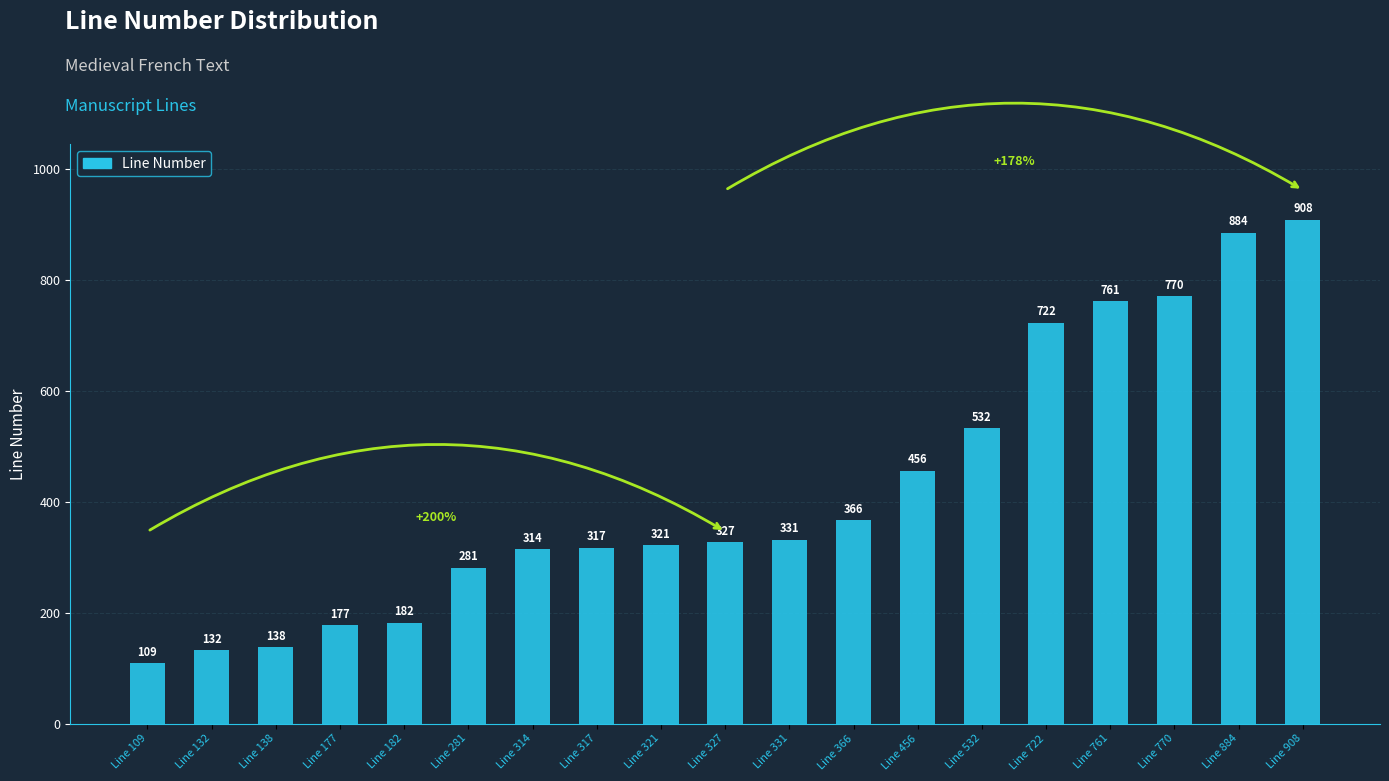

How many data points does each series have?

19